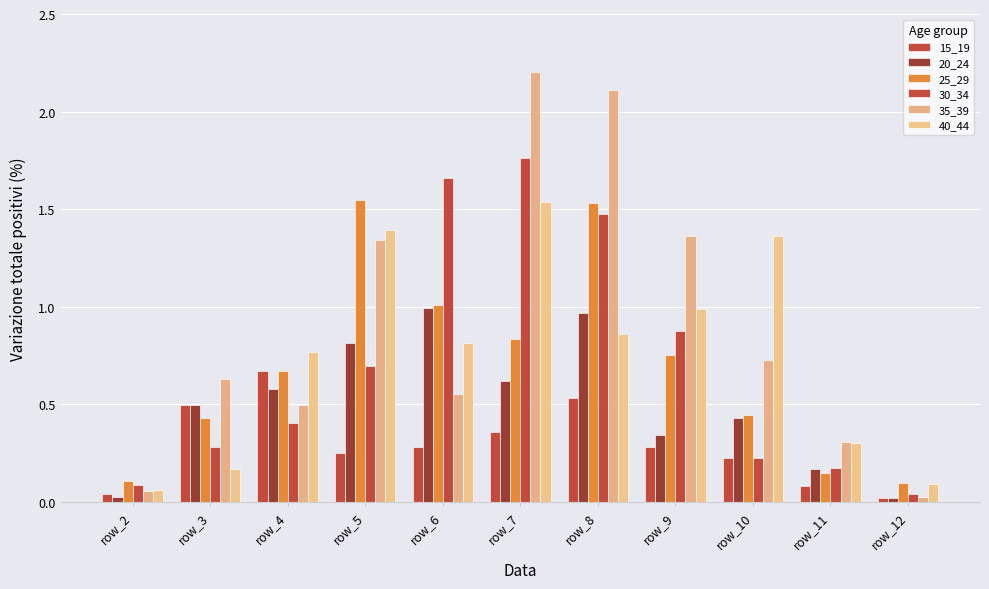

What is the sum of all 35_39 values?

9.8